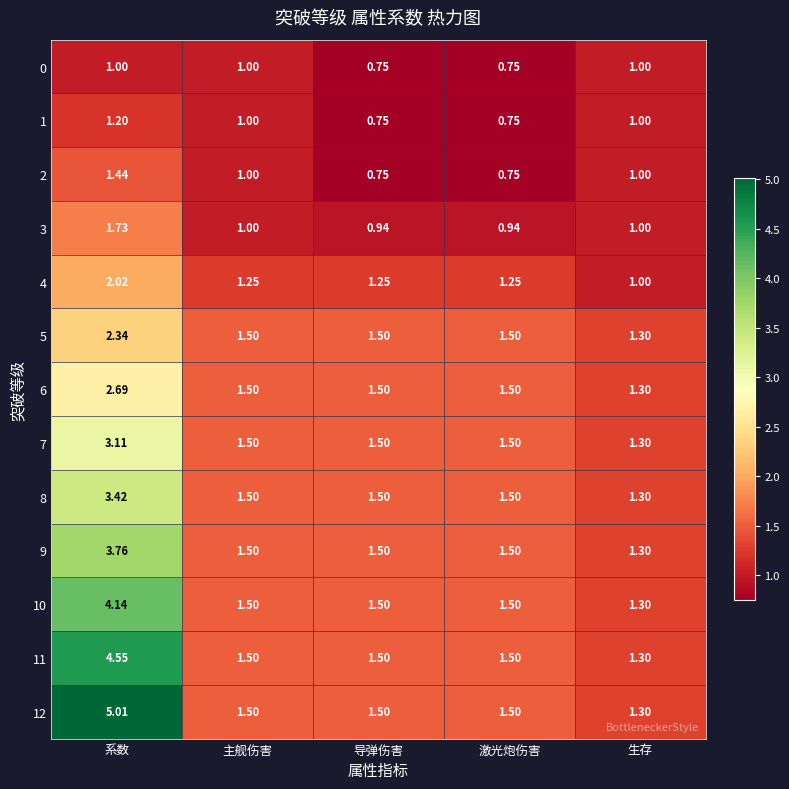

At which category does the chart reach its peak across all series?

系数